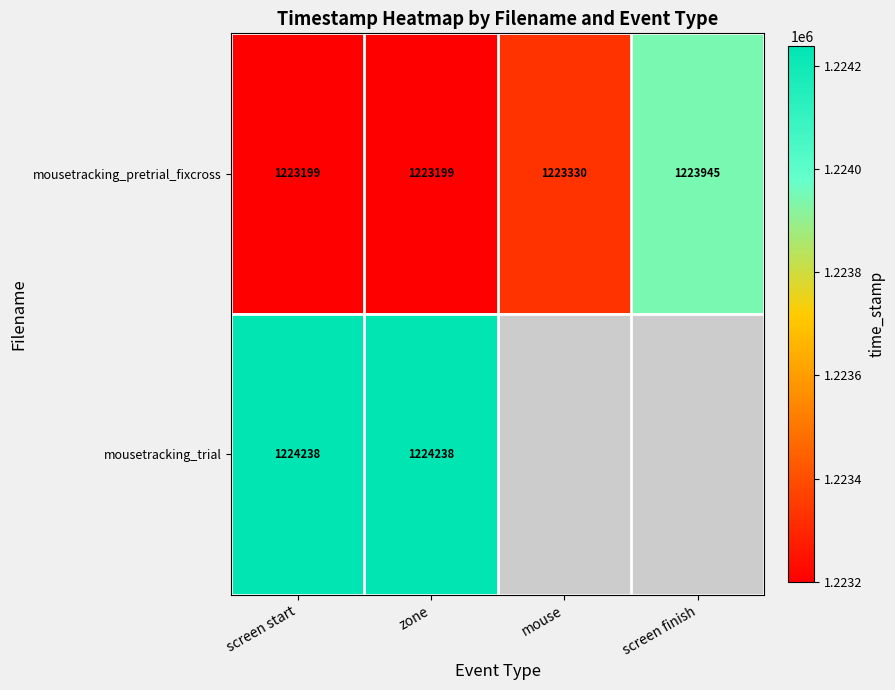

Rank the series at zone from highest to lowest value.

mousetracking_trial, mousetracking_pretrial_fixcross